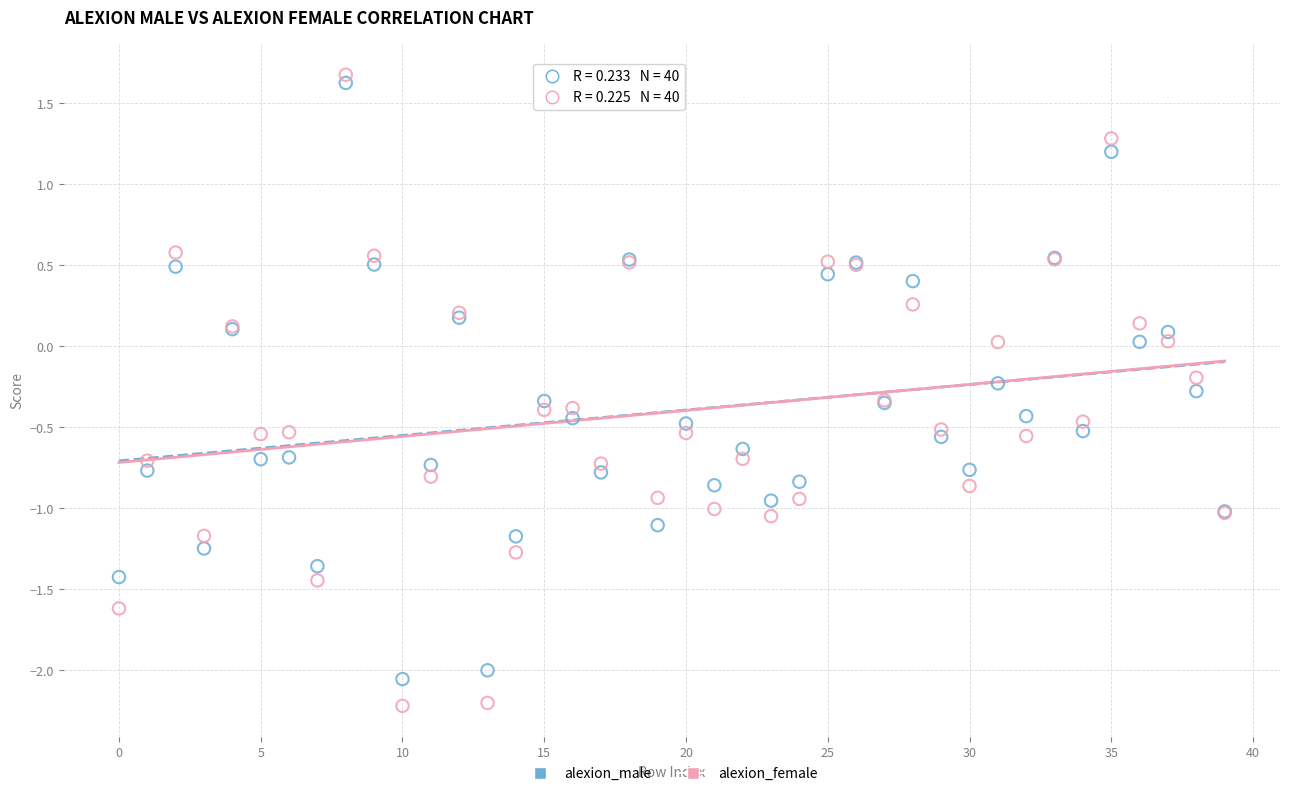

Which series has the largest Y range (max minus min)?

alexion_female